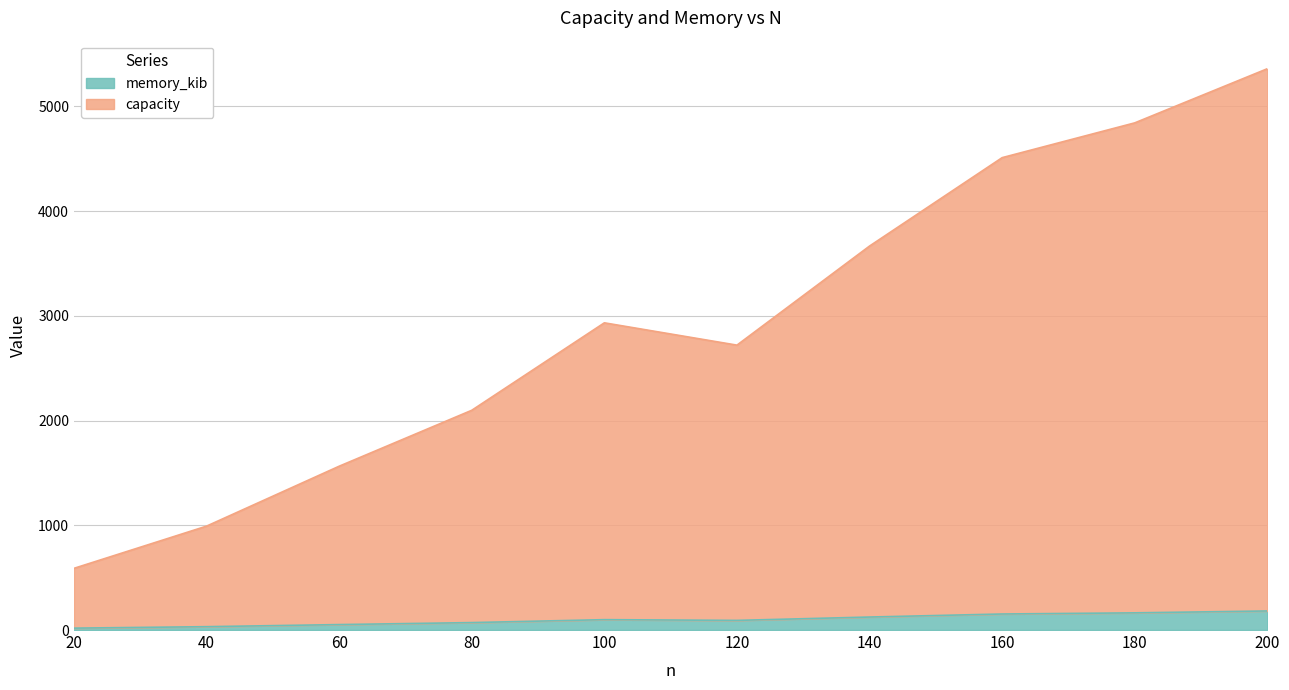

Which series has the widest spread of values?

capacity